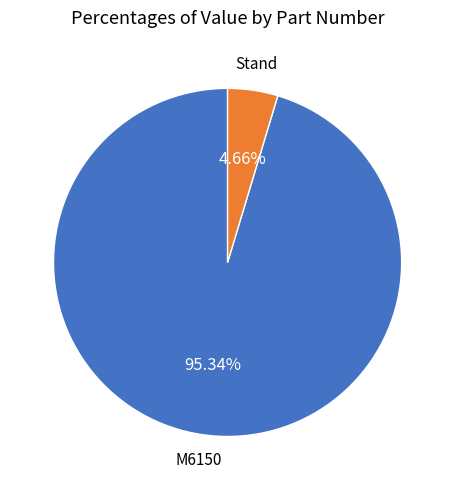

Is Stand the majority of the pie?

No